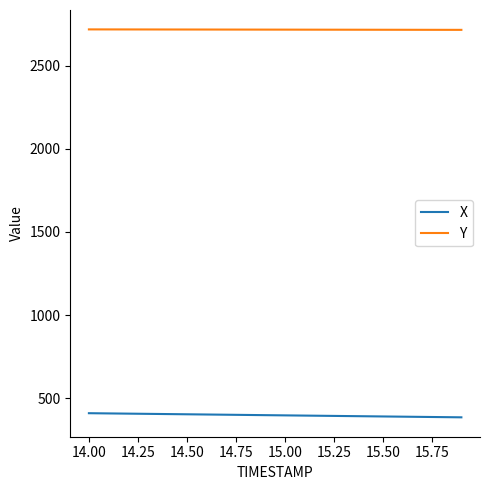

True or false: X and Y intersect in this chart.

False